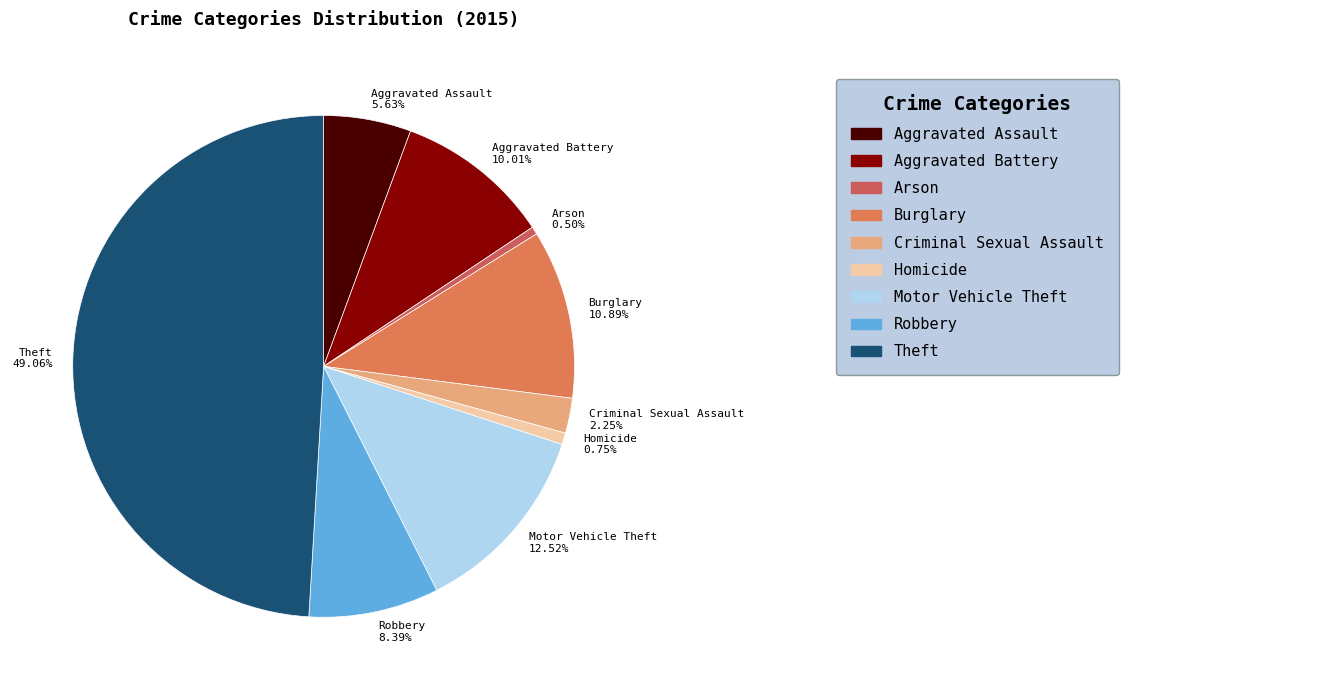

Is it true that Theft is 36% of the pie?

False